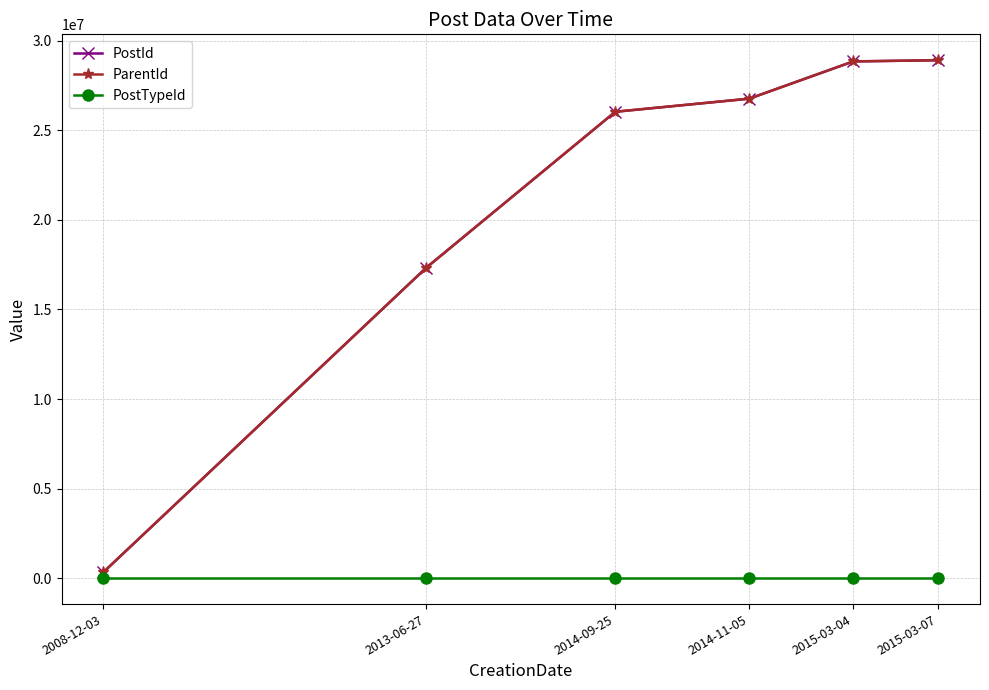

What is the value of the PostTypeId point at the 5th from the left?

2